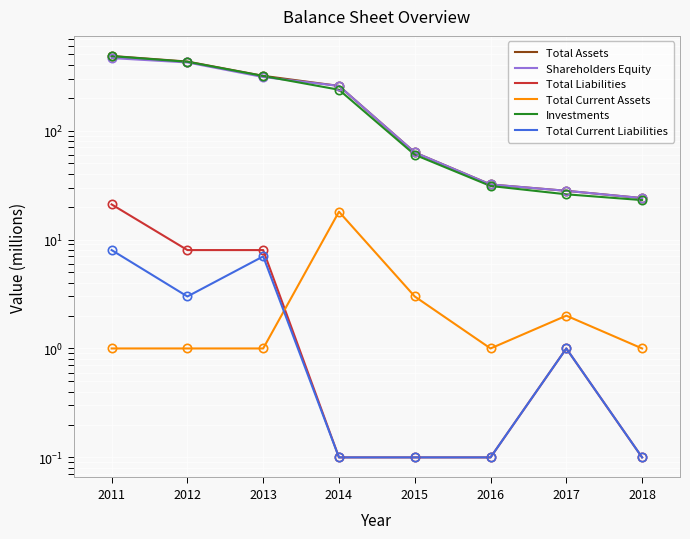

How many values in the Investments series exceed 237?

3